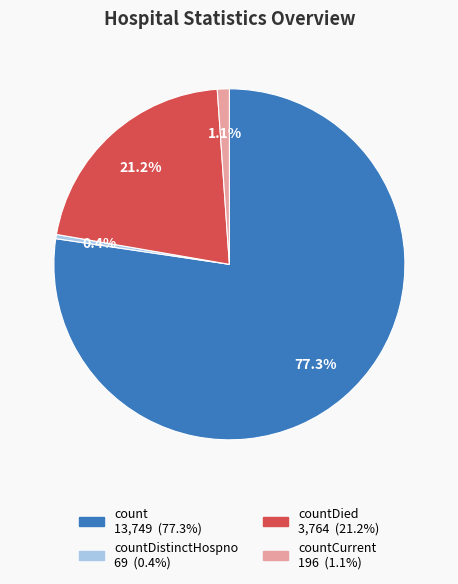

Is there a majority slice in this chart?

Yes